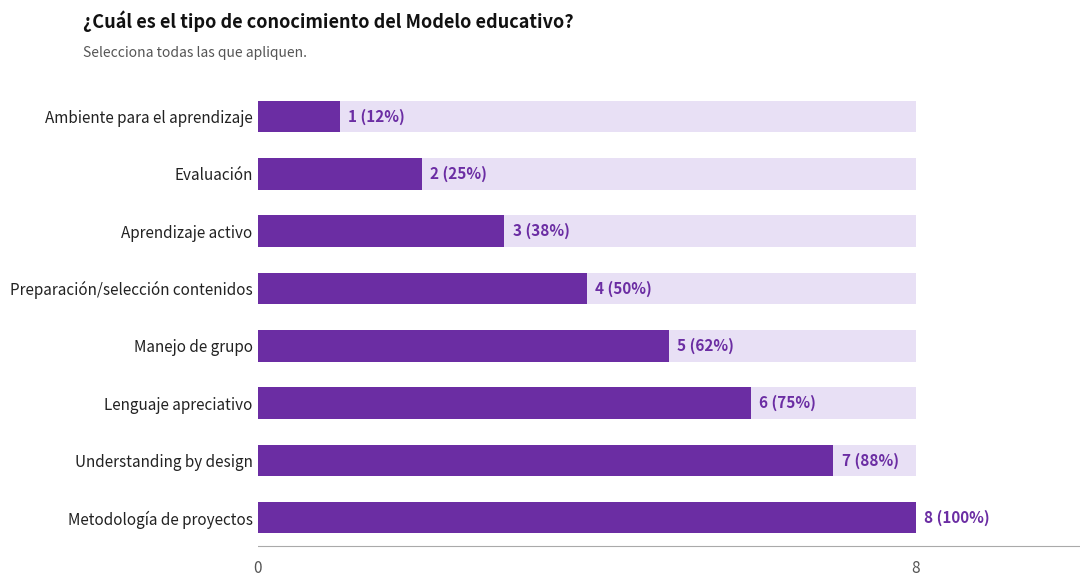

What is the difference between the maximum and minimum values?

7